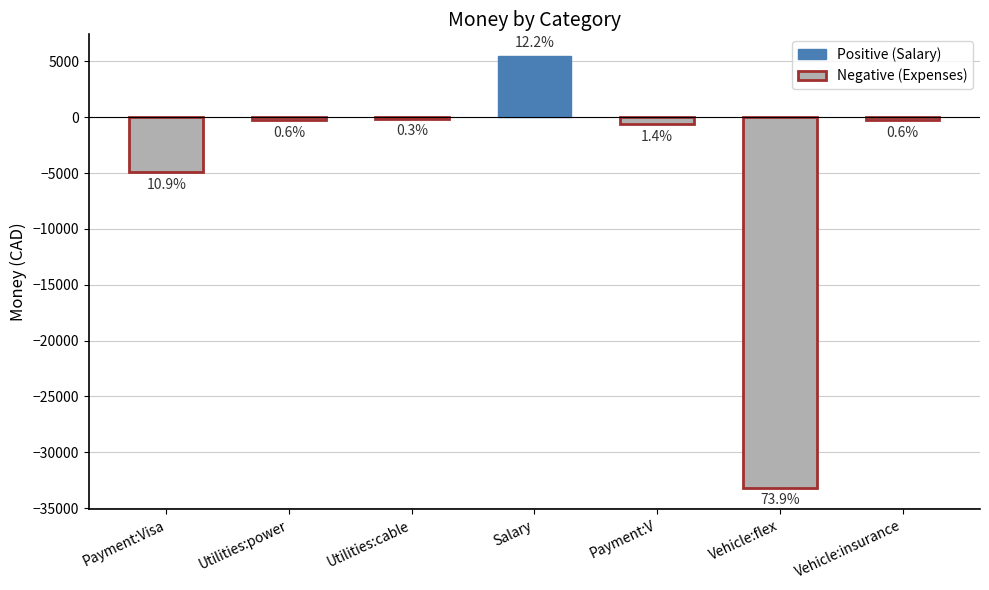

Reading right to left, transcribe all the data shown in this chart.

-259.3	-33180.4	-635.4	5491.3	-149.2	-289.1	-4914.1